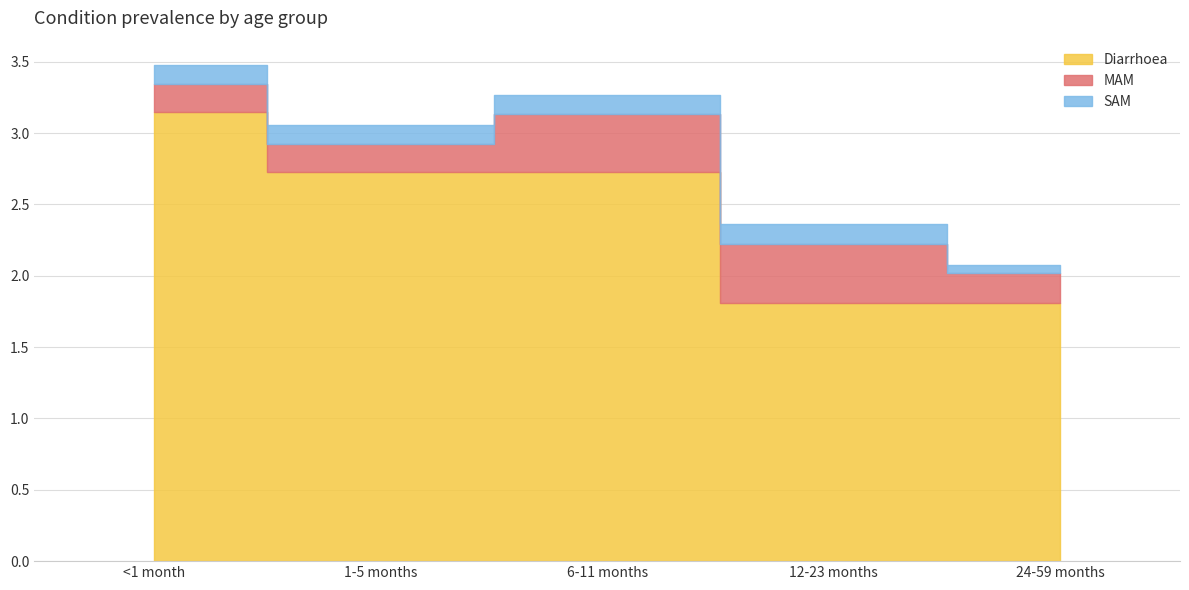

How many bars are there in total?

15